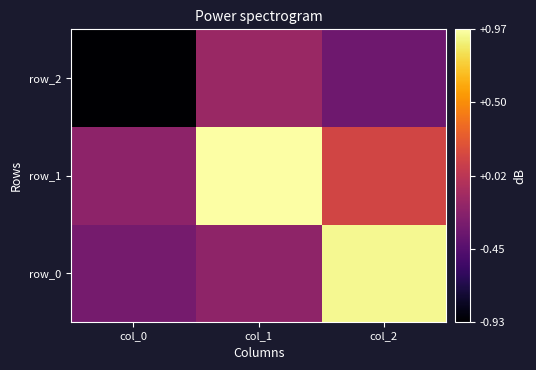

Reading left to right, what are all the values shown in this chart?

row_0: col_0=-0.3	col_1=-0.2	col_2=0.9
row_1: col_0=-0.2	col_1=1.0	col_2=0.1
row_2: col_0=-0.9	col_1=-0.1	col_2=-0.3